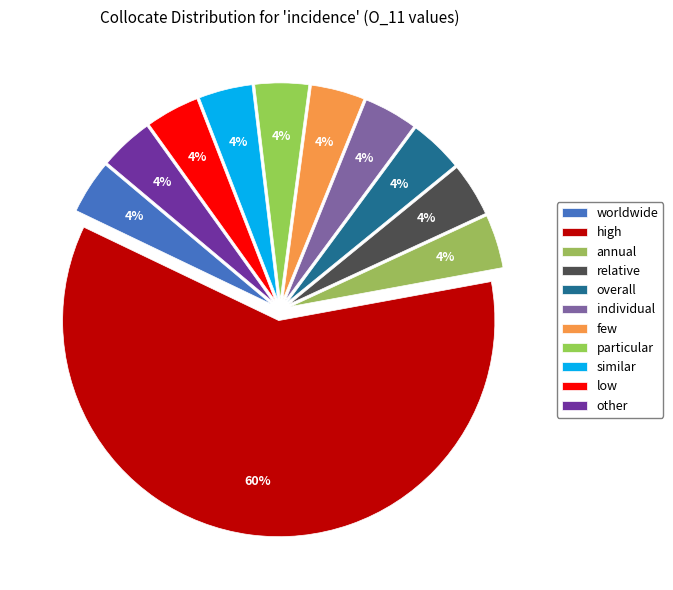

Between worldwide and individual, which is larger?

worldwide